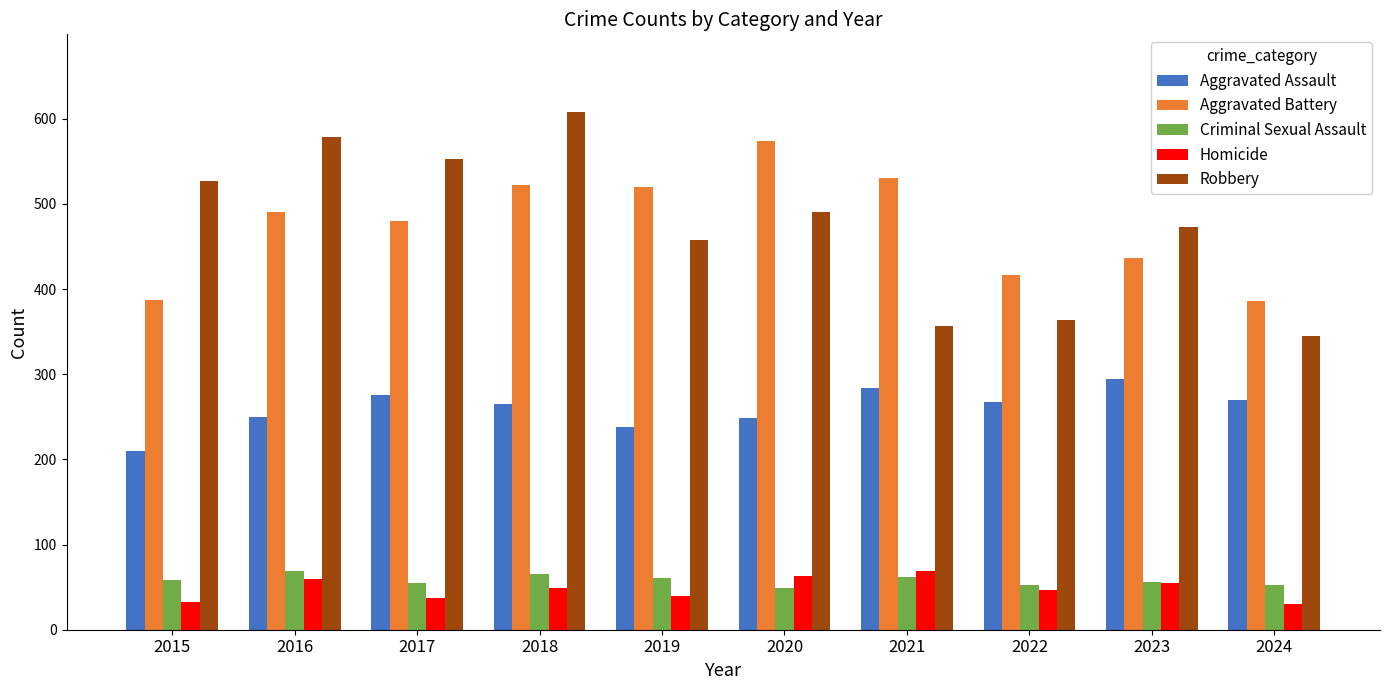

Is the value of Aggravated Assault at 2017 greater than the value of Criminal Sexual Assault at 2022?

Yes